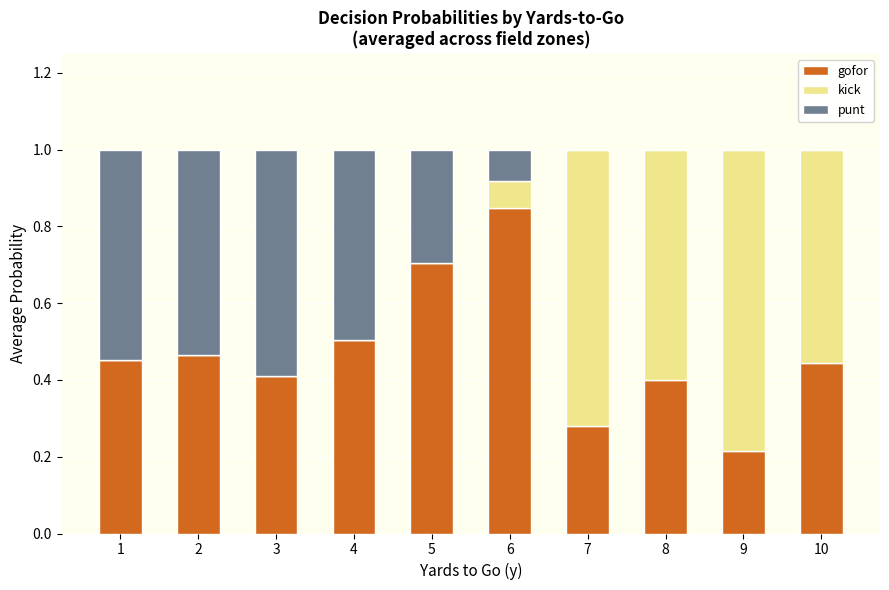

How many series are shown in this chart?

3